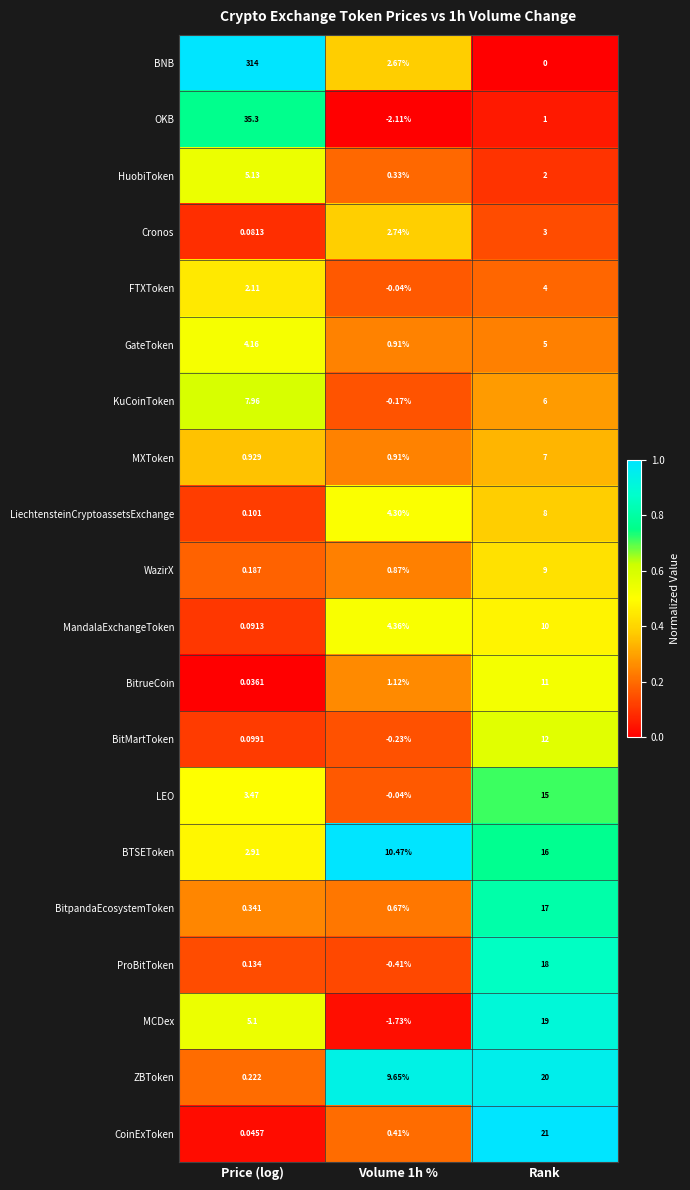

Which category has the lowest value in the BTSEToken series?

Price (log)